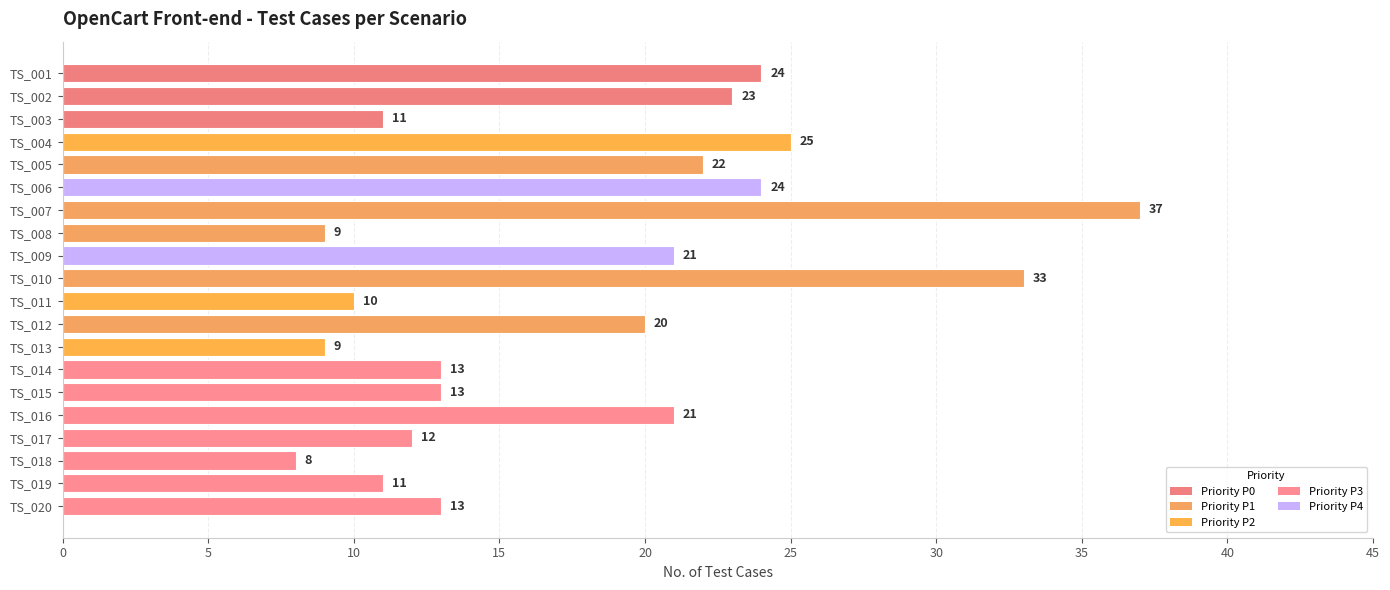

What is the sum of the values at TS_014 and TS_001?

37